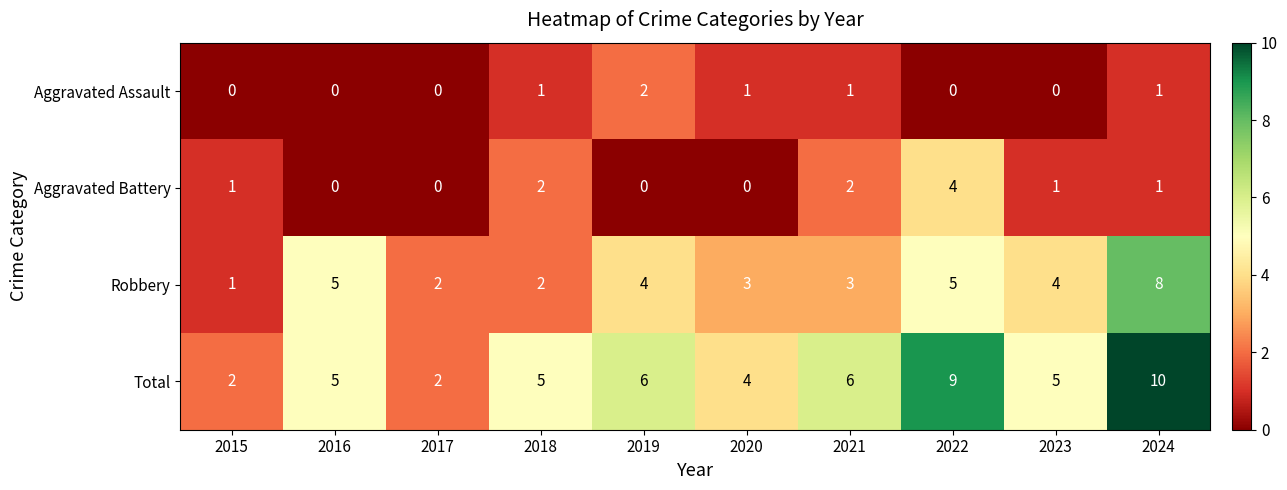

True or false: Robbery has a value of 1 at 2017.

False